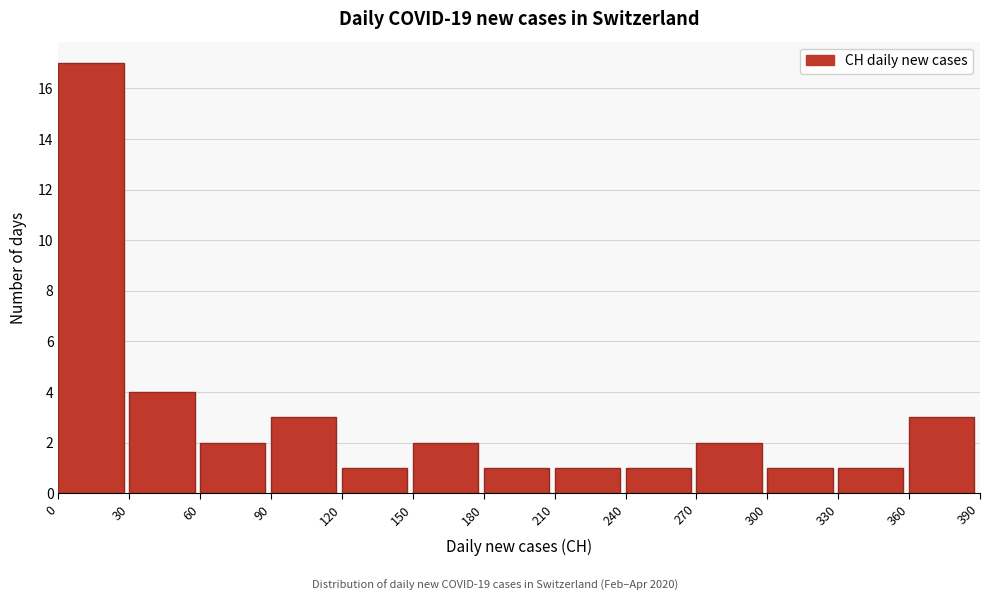

Which range on the x-axis has the tallest bar?

0 to 30